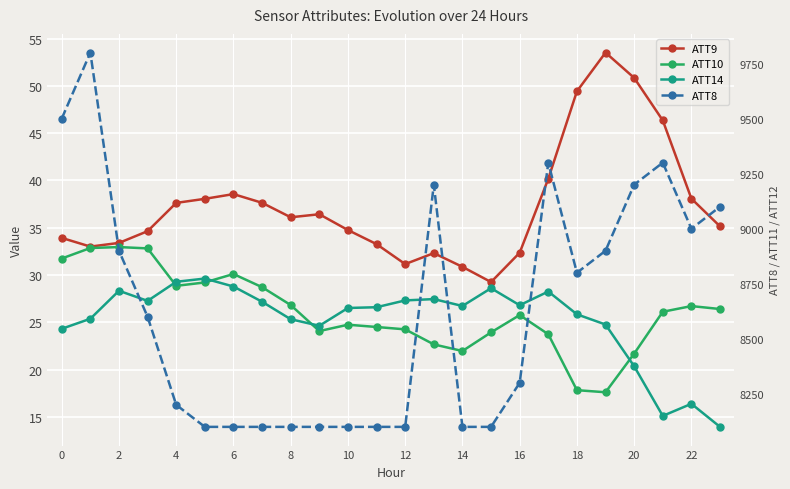

What is the maximum value for ATT9?

53.5